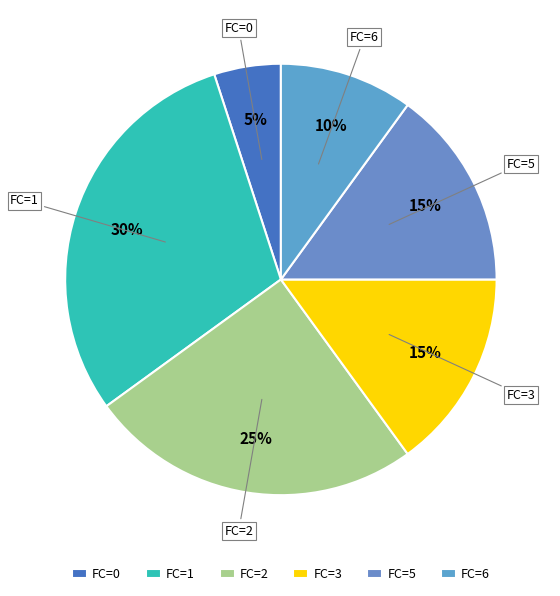

To the nearest percent, what is the combined percentage of FC=2 and FC=6?

35%